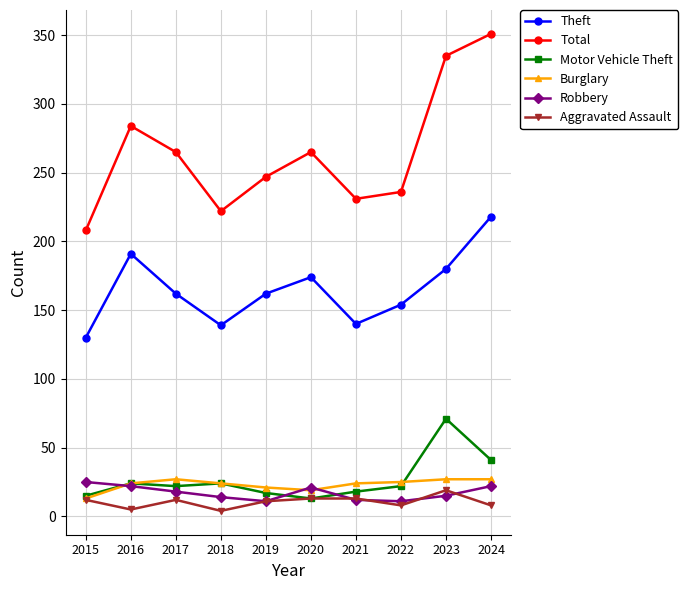

True or false: Total has more than 2 points higher than both neighbors.

False